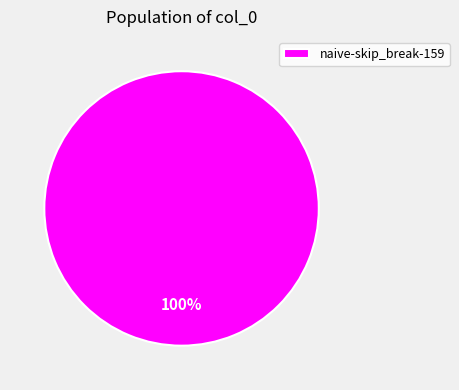

Is it true that naive-skip_break-159 is 100% of the pie?

True